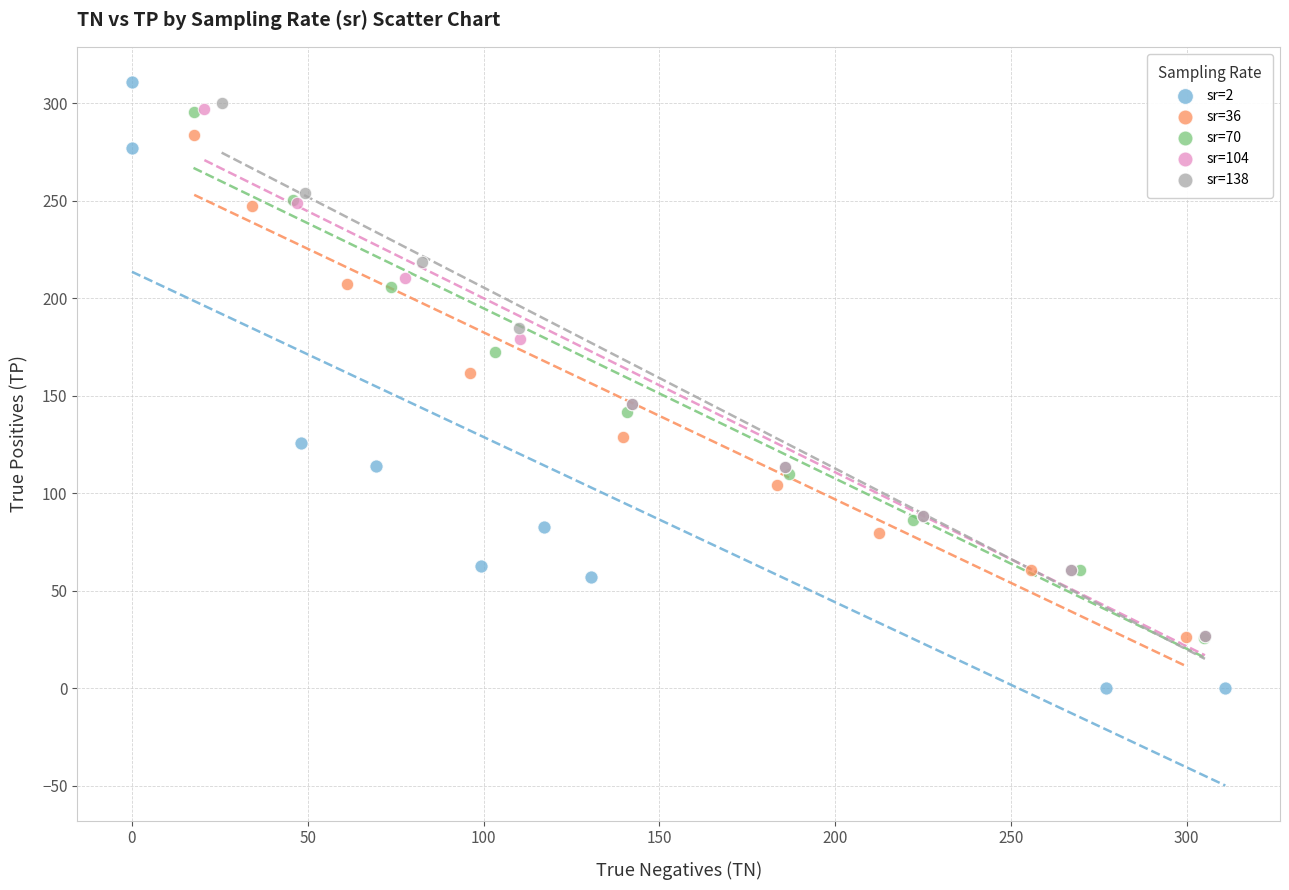

Which series reaches the minimum Y coordinate?

sr=2